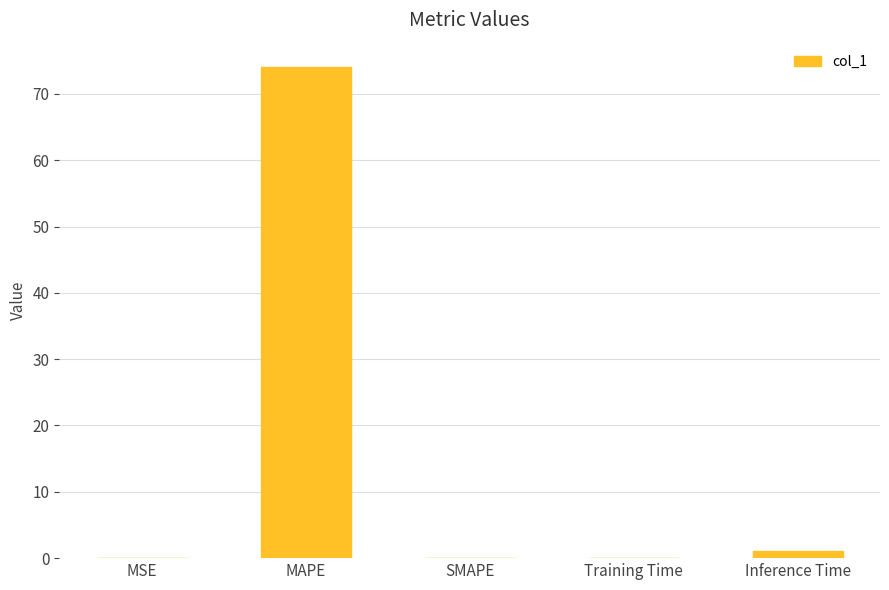

What is the sum of all values?

75.1